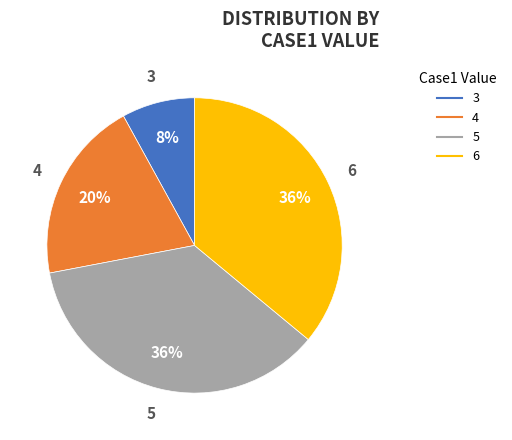

To the nearest percent, what is the difference between the largest and smallest slice percentages?

28%